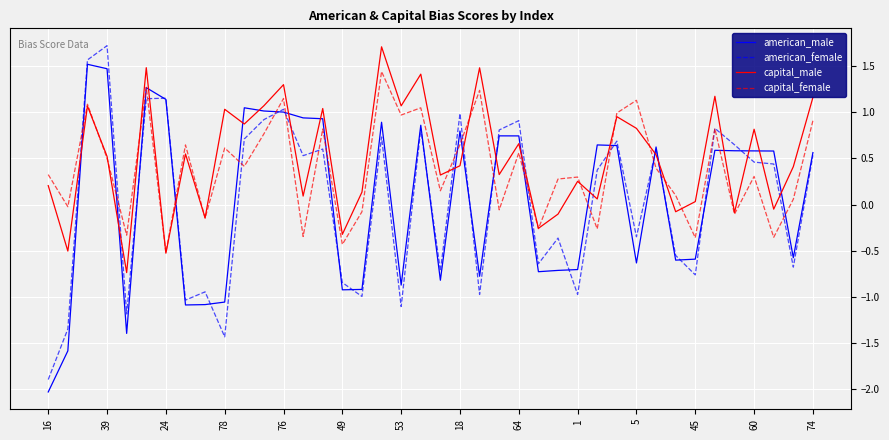

What is the highest value of the american_female series?

1.7